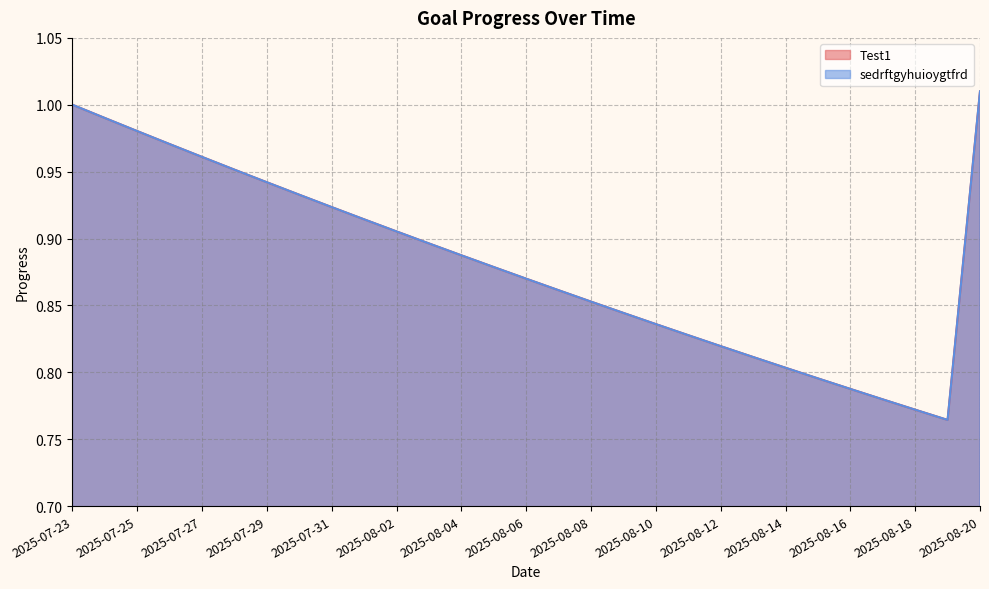

Rank the series at 2025-07-26 from highest to lowest value.

Test1, sedrftgyhuioygtfrd